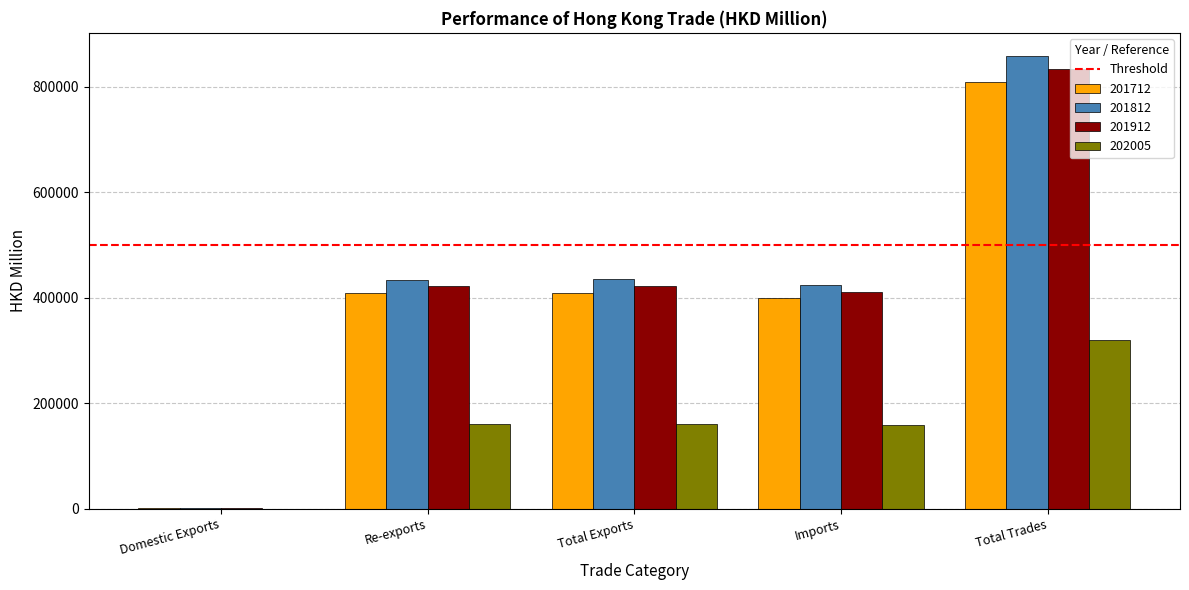

Is the value of 202005 at Total Exports greater than the value of 201812 at Imports?

No